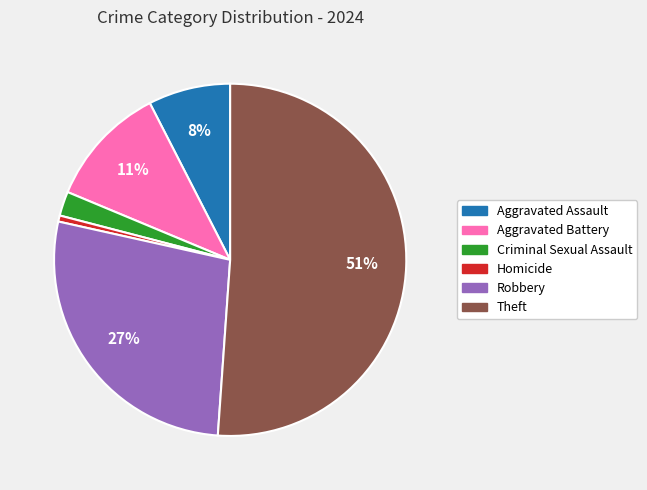

Which has a higher value, Criminal Sexual Assault or Theft?

Theft